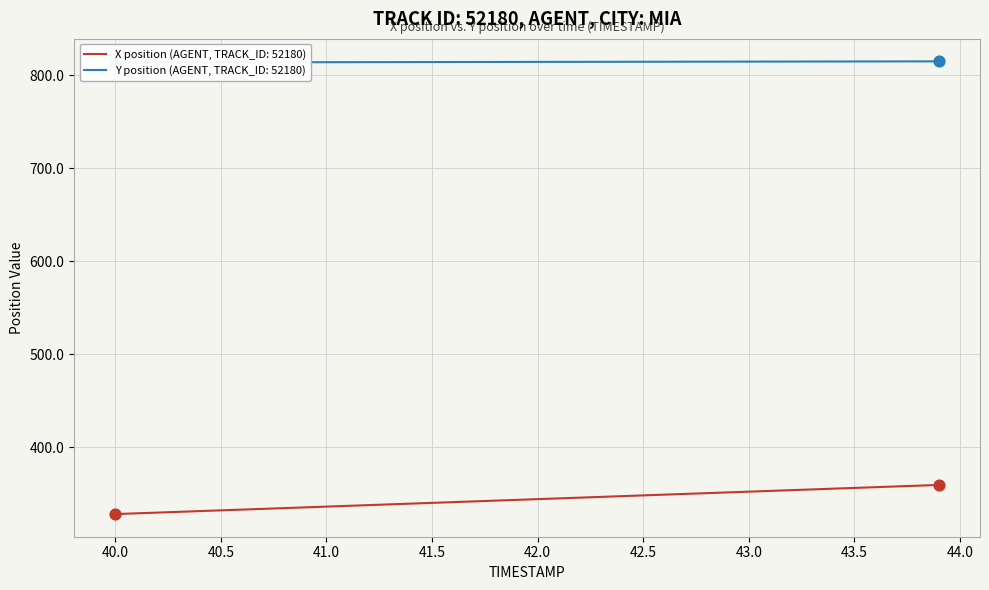

Which series has the widest spread of Y values?

X